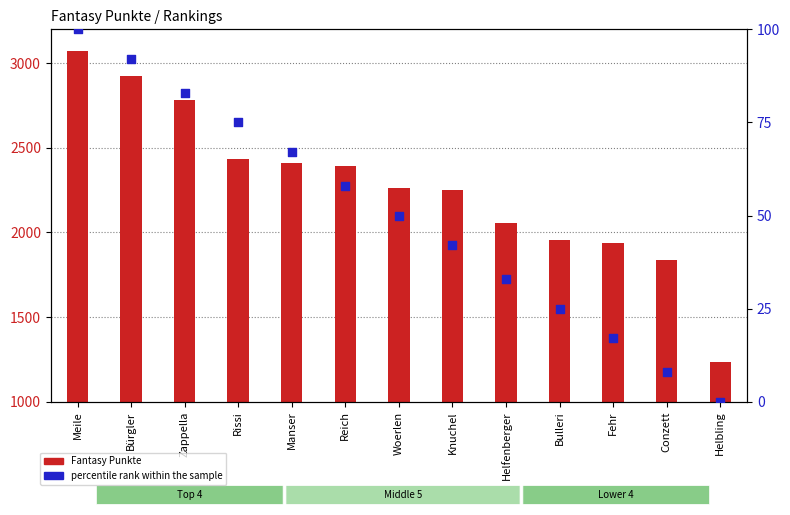

Which series contains the lowest Y value?

percentile rank